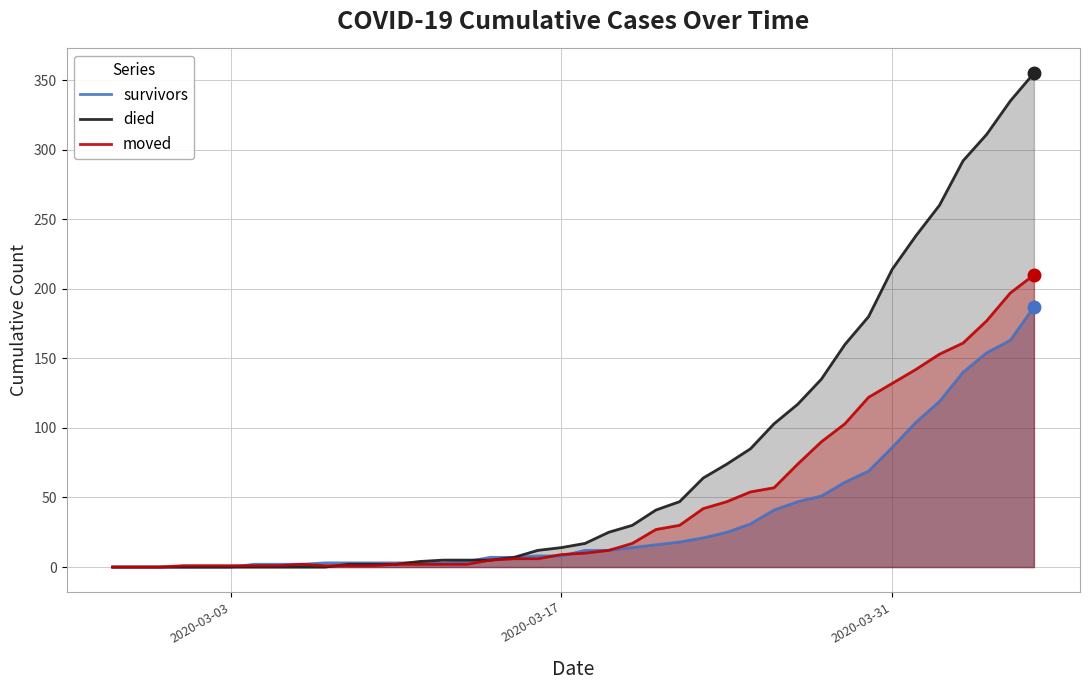

Rank the series by their maximum value, from highest to lowest.

died, moved, survivors